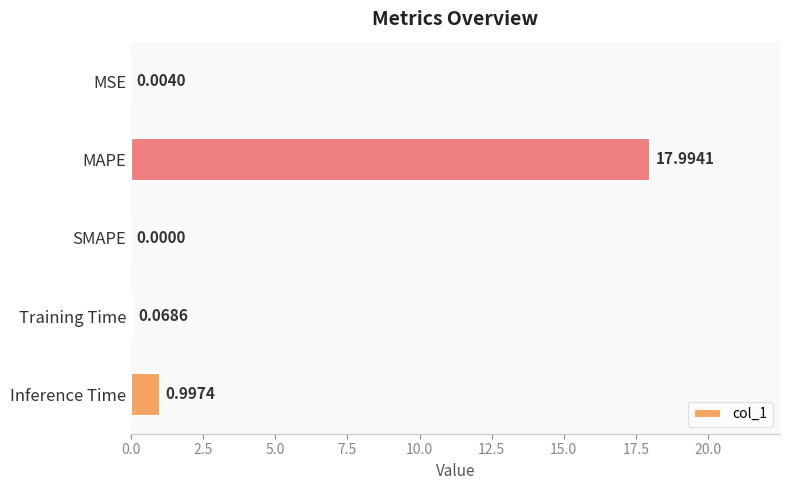

Are the bars grouped side by side (vs. stacked)?

No